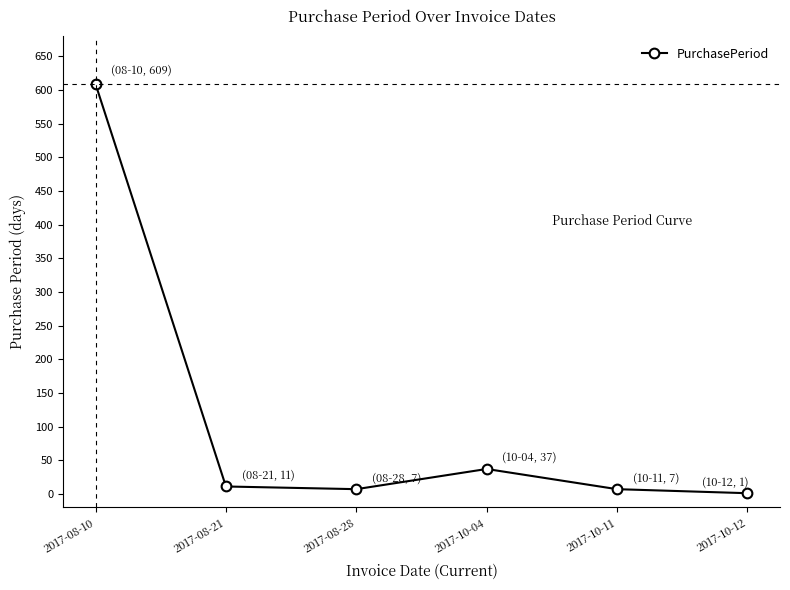

Is this an area chart (filled region under the line)?

No